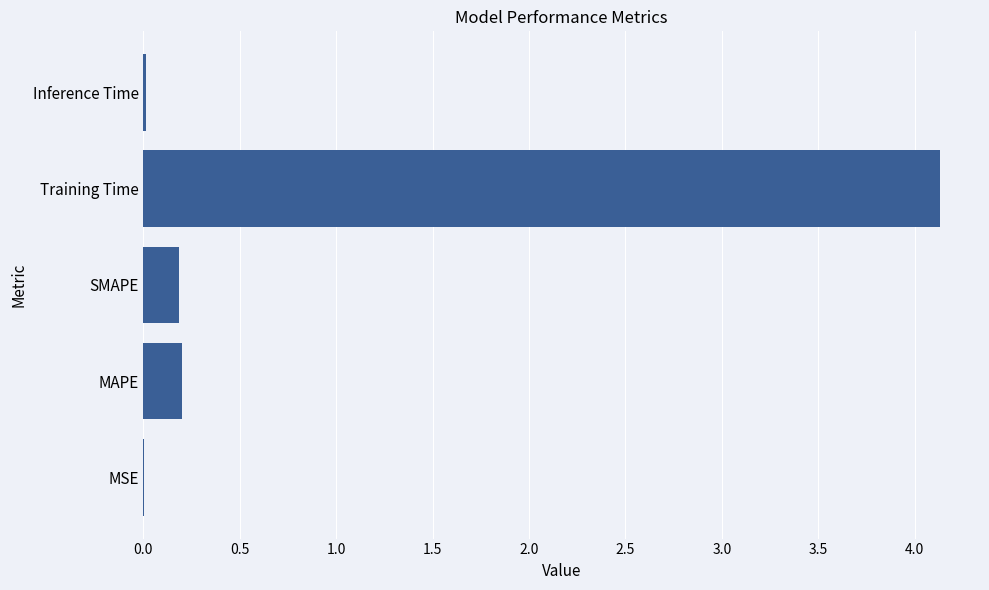

What is the sum of all values?

4.5